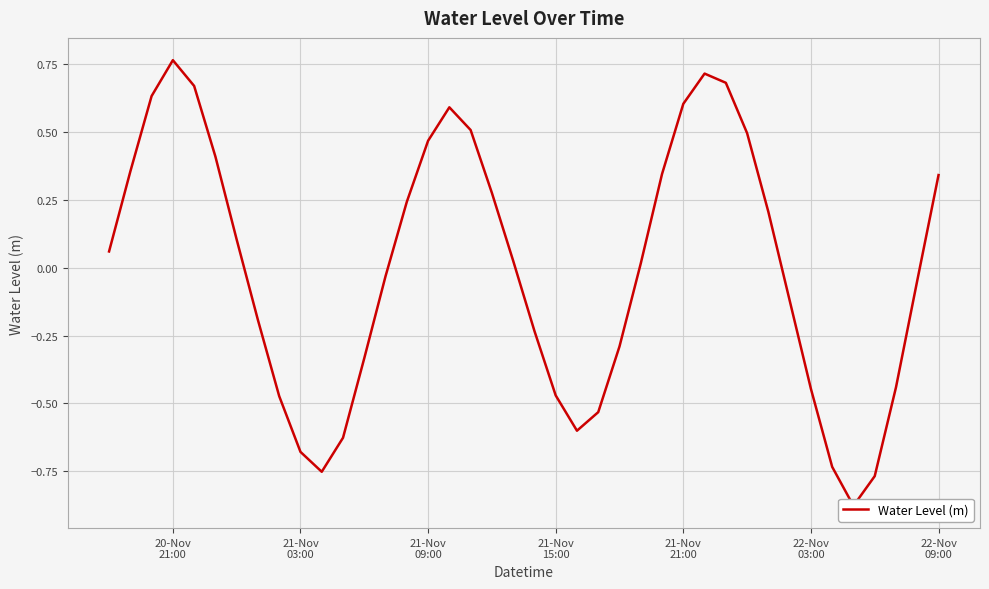

Reading left to right, transcribe all the data shown in this chart.

0.1	0.4	0.6	0.8	0.7	0.4	0.1	-0.2	-0.5	-0.7	-0.8	-0.6	-0.3	-0.0	0.2	0.5	0.6	0.5	0.3	0.0	-0.2	-0.5	-0.6	-0.5	-0.3	0.0	0.3	0.6	0.7	0.7	0.5	0.2	-0.1	-0.4	-0.7	-0.9	-0.8	-0.4	-0.0	0.3